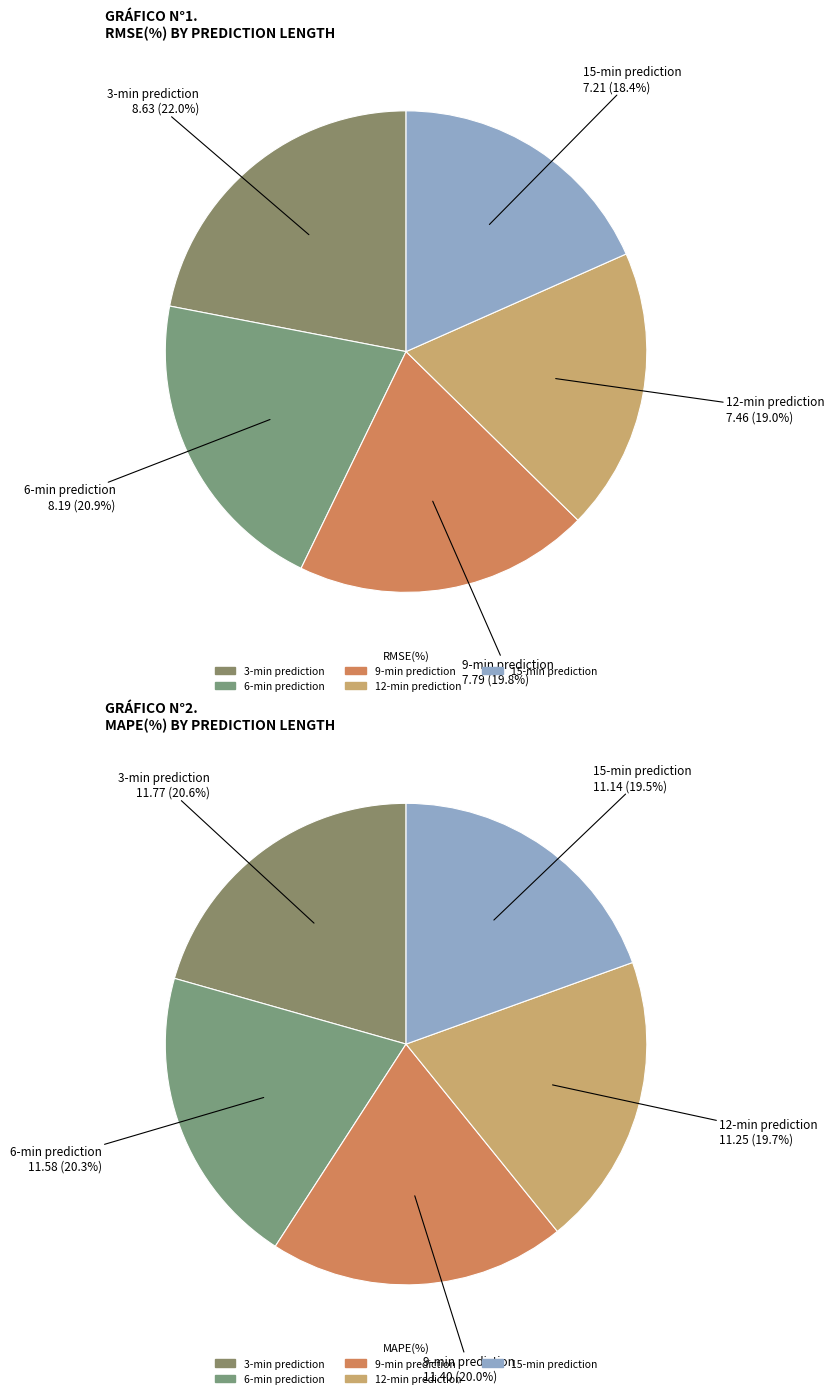

Which category has the biggest portion of the pie?

3-min prediction